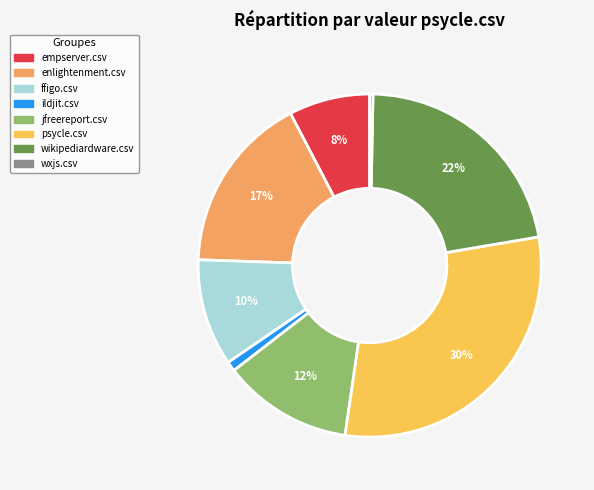

What is the smallest slice in the pie chart?

wxjs.csv